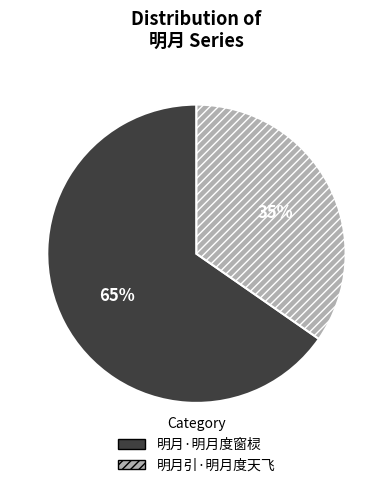

To the nearest percent, what portion does 明月·明月度窗棂 represent?

65%